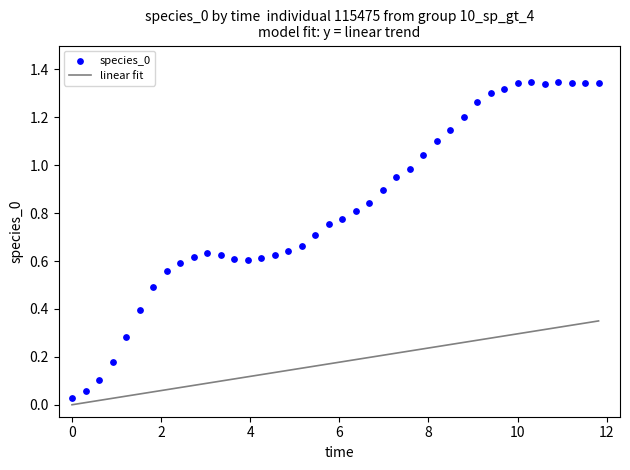

What is the range of X values (max minus min)?

11.8